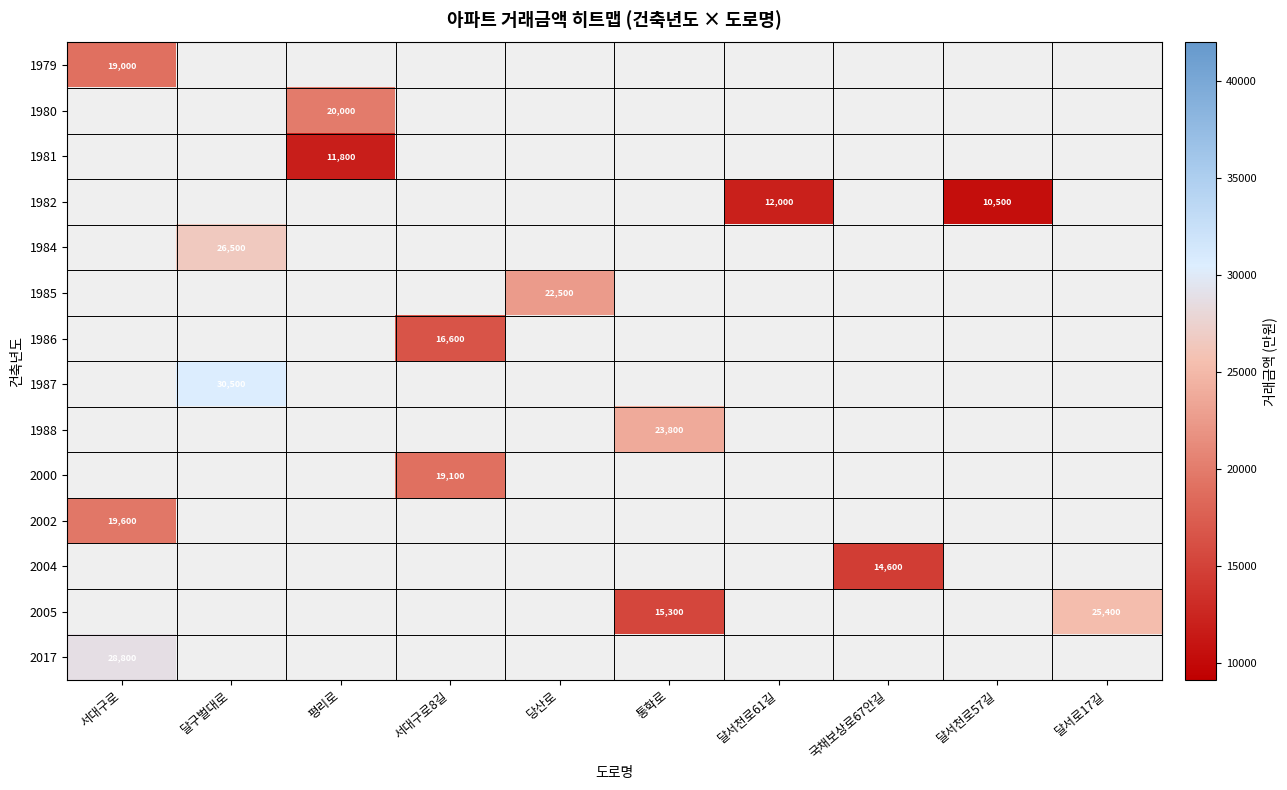

Is it true that 1986 equals 0.8 at 달서천로57길?

False